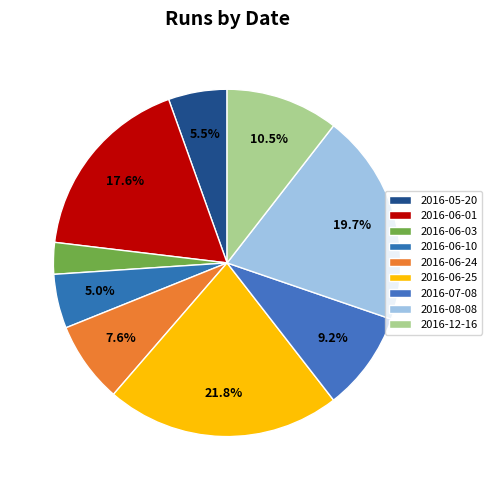

Which slice is the smallest?

2016-06-03